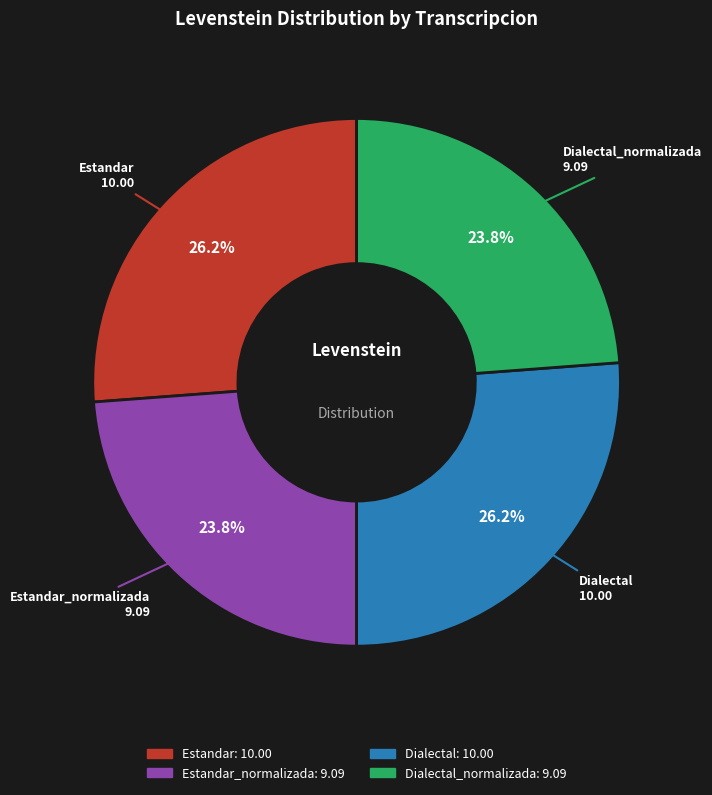

Does any single category account for the majority?

No